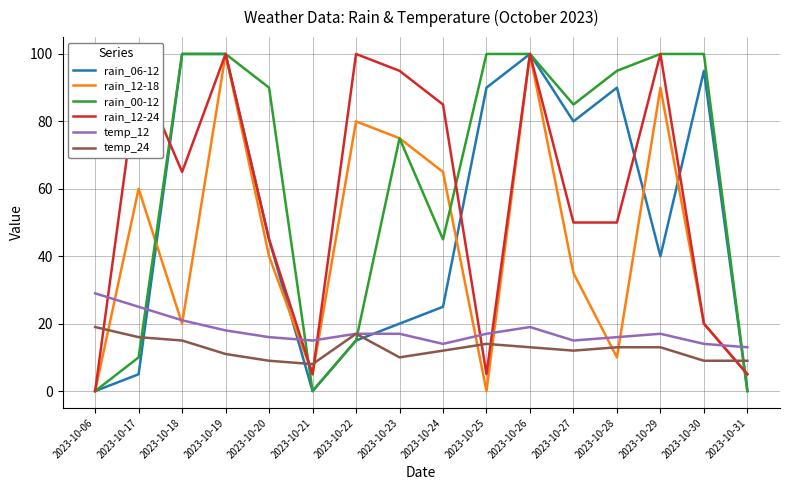

Reading right to left, what are all the values shown in this chart?

rain_06-12: 2023-10-31=0	2023-10-30=95	2023-10-29=40	2023-10-28=90	2023-10-27=80	2023-10-26=100	2023-10-25=90	2023-10-24=25	2023-10-23=20	2023-10-22=15	2023-10-21=0	2023-10-20=45	2023-10-19=100	2023-10-18=100	2023-10-17=5	2023-10-06=0
rain_12-18: 2023-10-31=5	2023-10-30=20	2023-10-29=90	2023-10-28=10	2023-10-27=35	2023-10-26=100	2023-10-25=0	2023-10-24=65	2023-10-23=75	2023-10-22=80	2023-10-21=5	2023-10-20=40	2023-10-19=100	2023-10-18=20	2023-10-17=60	2023-10-06=0
rain_00-12: 2023-10-31=0	2023-10-30=100	2023-10-29=100	2023-10-28=95	2023-10-27=85	2023-10-26=100	2023-10-25=100	2023-10-24=45	2023-10-23=75	2023-10-22=15	2023-10-21=0	2023-10-20=90	2023-10-19=100	2023-10-18=100	2023-10-17=10	2023-10-06=0
rain_12-24: 2023-10-31=5	2023-10-30=20	2023-10-29=100	2023-10-28=50	2023-10-27=50	2023-10-26=100	2023-10-25=5	2023-10-24=85	2023-10-23=95	2023-10-22=100	2023-10-21=5	2023-10-20=45	2023-10-19=100	2023-10-18=65	2023-10-17=95	2023-10-06=0
temp_12: 2023-10-31=13	2023-10-30=14	2023-10-29=17	2023-10-28=16	2023-10-27=15	2023-10-26=19	2023-10-25=17	2023-10-24=14	2023-10-23=17	2023-10-22=17	2023-10-21=15	2023-10-20=16	2023-10-19=18	2023-10-18=21	2023-10-17=25	2023-10-06=29
temp_24: 2023-10-31=9	2023-10-30=9	2023-10-29=13	2023-10-28=13	2023-10-27=12	2023-10-26=13	2023-10-25=14	2023-10-24=12	2023-10-23=10	2023-10-22=17	2023-10-21=8	2023-10-20=9	2023-10-19=11	2023-10-18=15	2023-10-17=16	2023-10-06=19